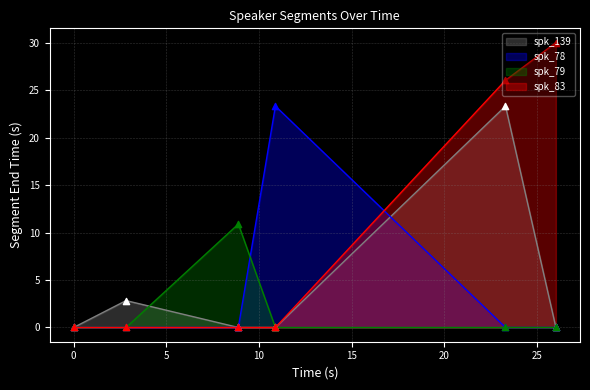

Which series contains the lowest Y value?

spk_139